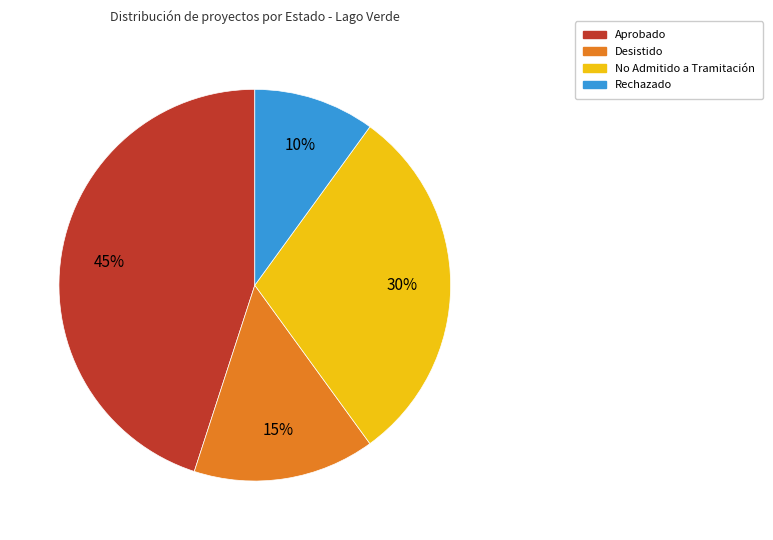

To the nearest percent, what is the average slice percentage?

25%